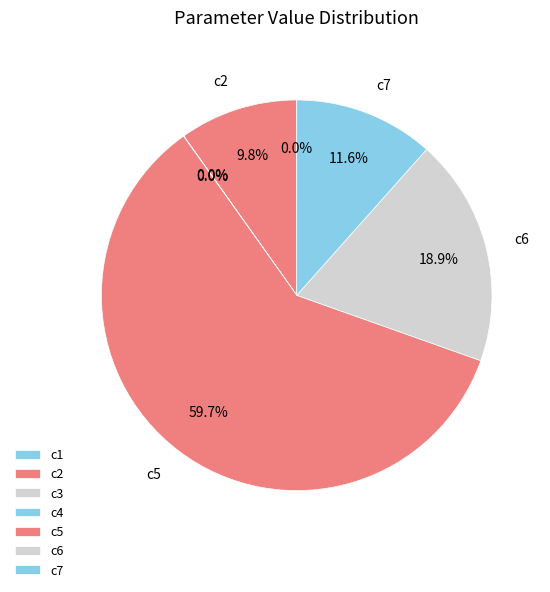

How many segments does this pie chart have?

7